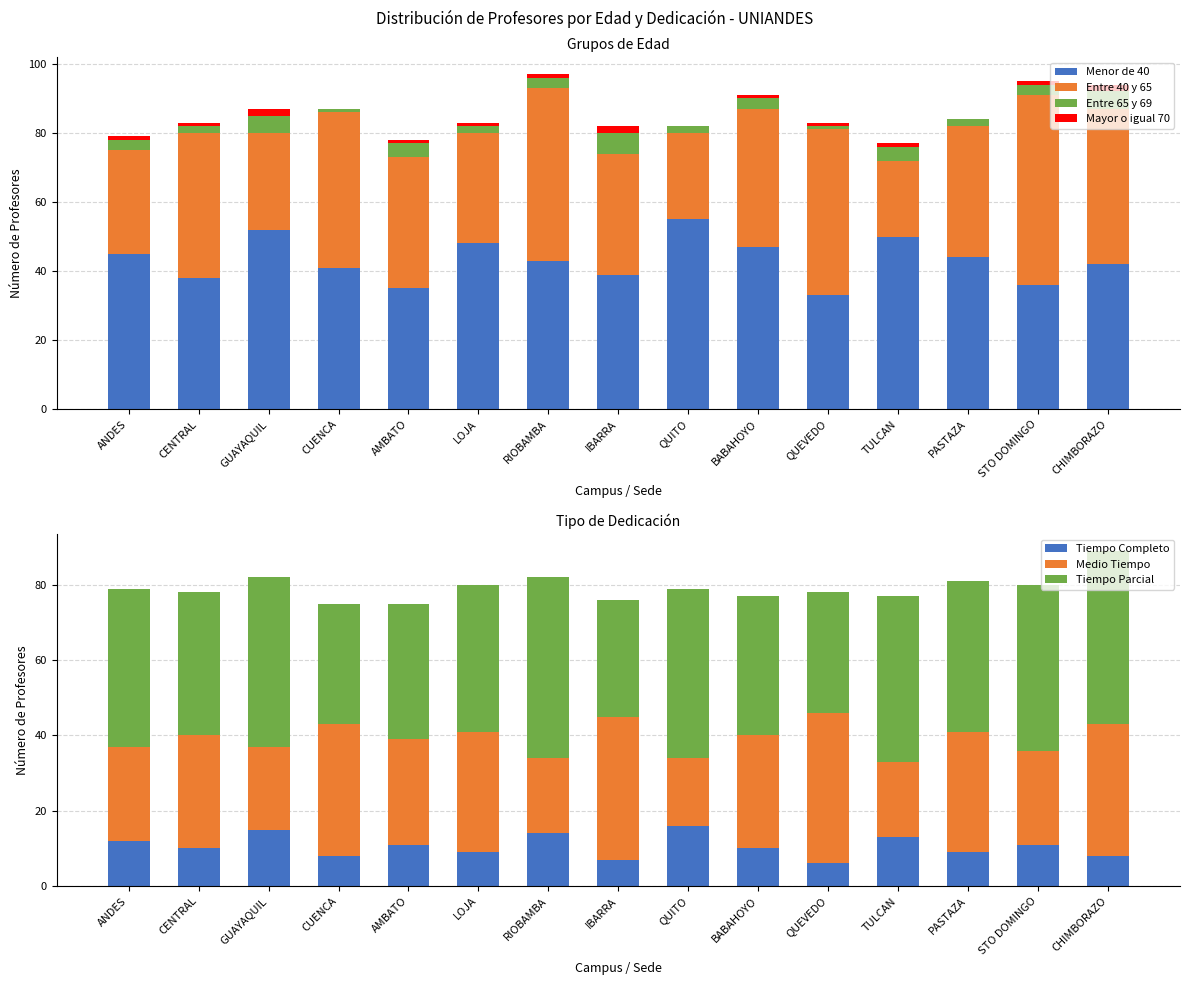

What is the average value of the Entre 65 y 69 series?

3